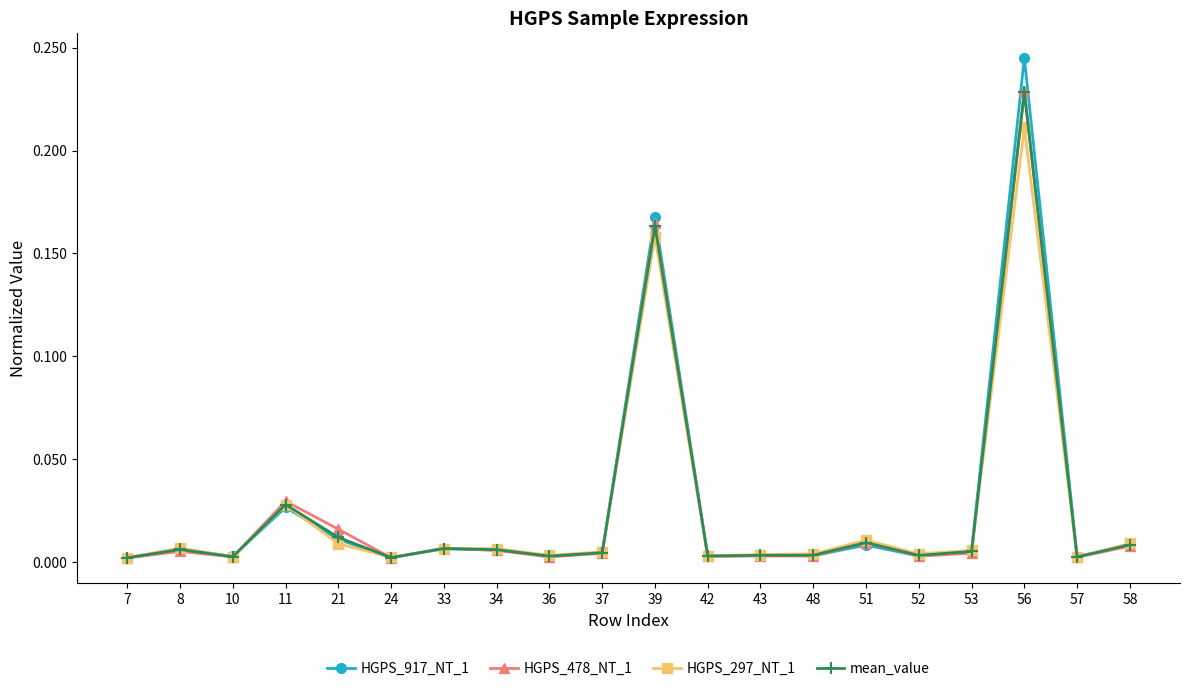

At which category does HGPS_917_NT_1 reach its first local peak?

8